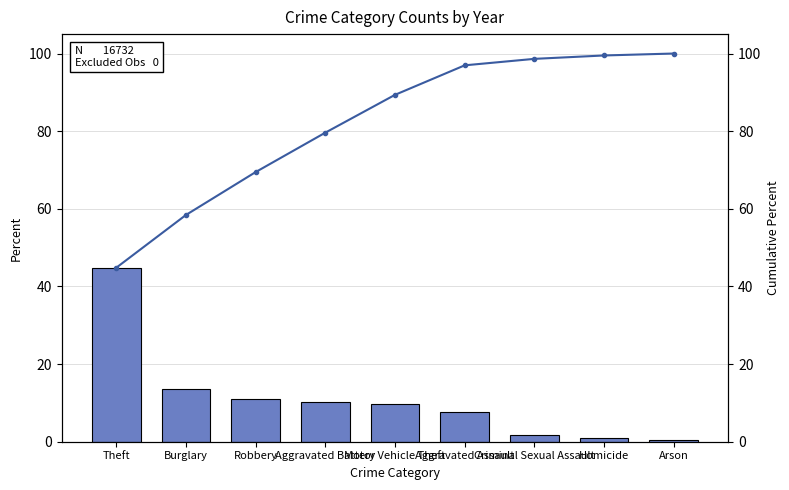

How many series are shown in this chart?

2